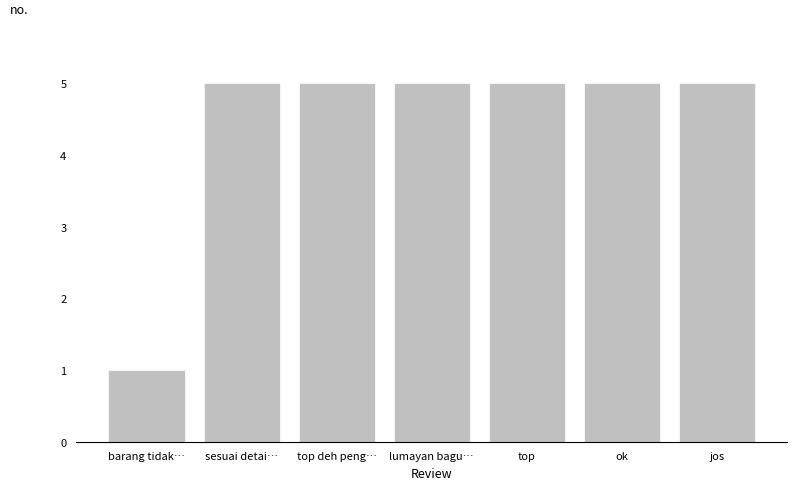

Reading left to right, extract all data points from this chart.

1	5	5	5	5	5	5